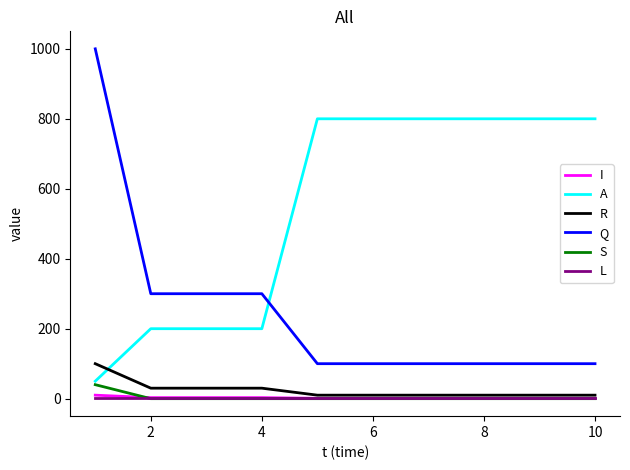

Which series has the largest total across all categories?

A